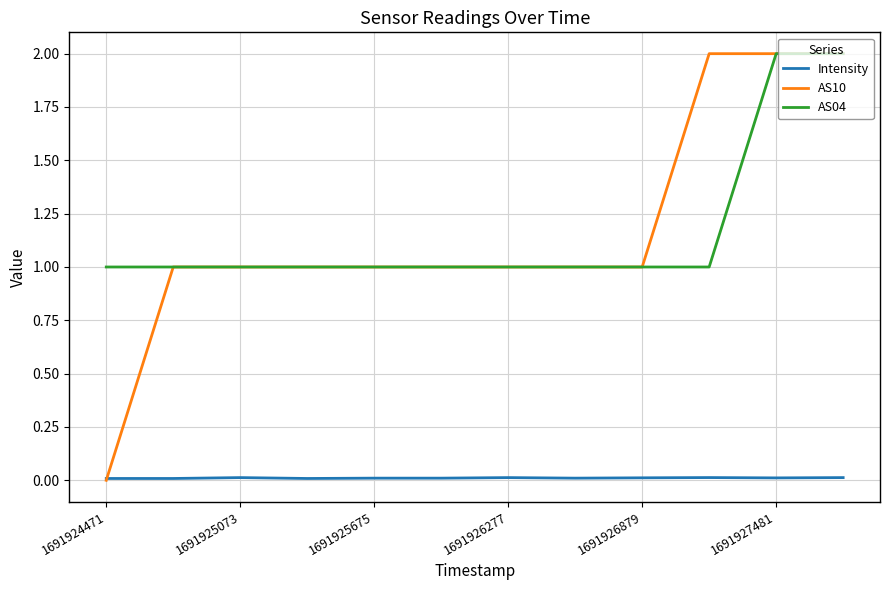

What is the maximum value for AS10?

2.0